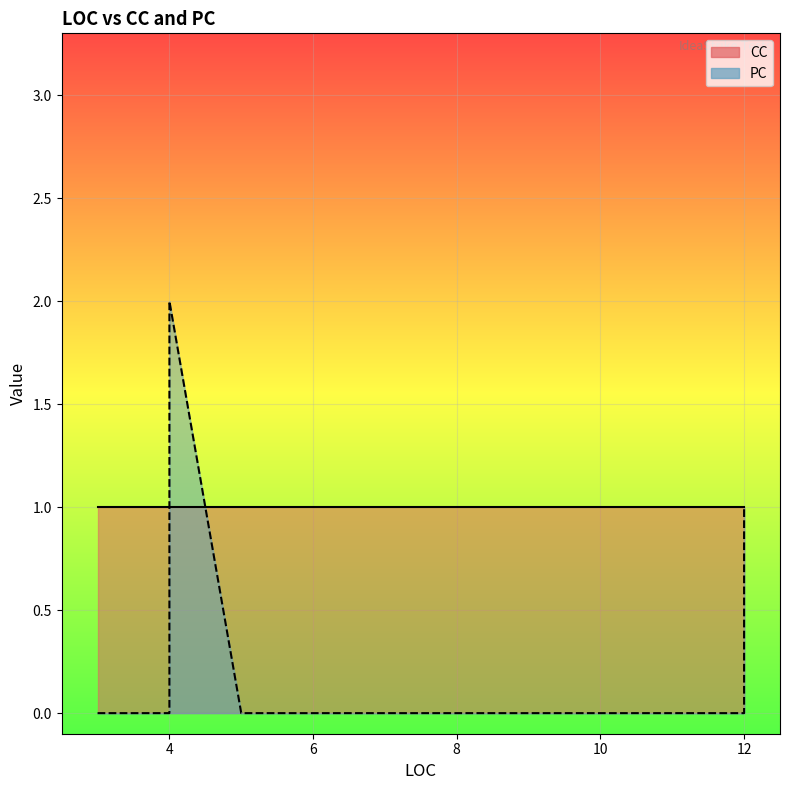

Reading left to right, transcribe all the data shown in this chart.

CC: 5=1	3=1	7=1	3=1	4=1	3=1	7=1	3=1	3=1	8=1	3=1	5=1	4=1	3=1	12=1	12=1	7=1	12=1	4=1	4=1
PC: 5=0	3=0	7=0	3=0	4=0	3=0	7=0	3=0	3=0	8=0	3=0	5=0	4=2	3=0	12=0	12=1	7=0	12=0	4=2	4=2